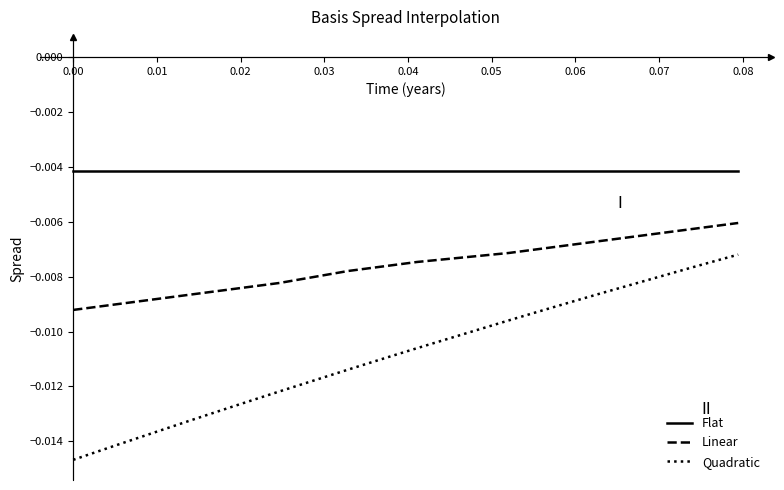

True or false: Flat and Quadratic cross at least once.

False